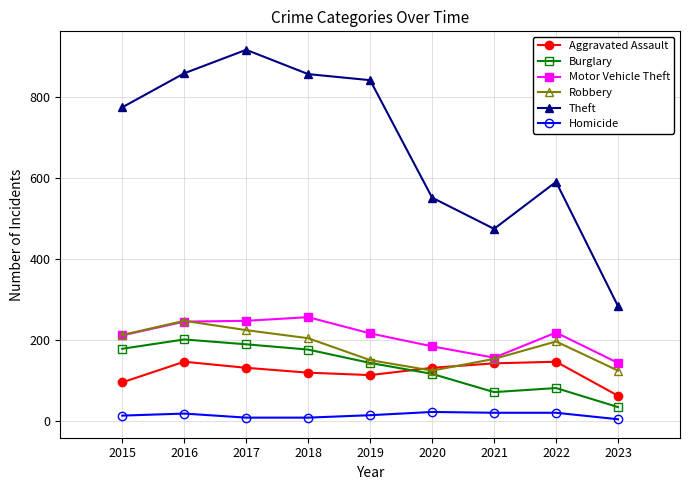

How many categories are shown in the chart?

9